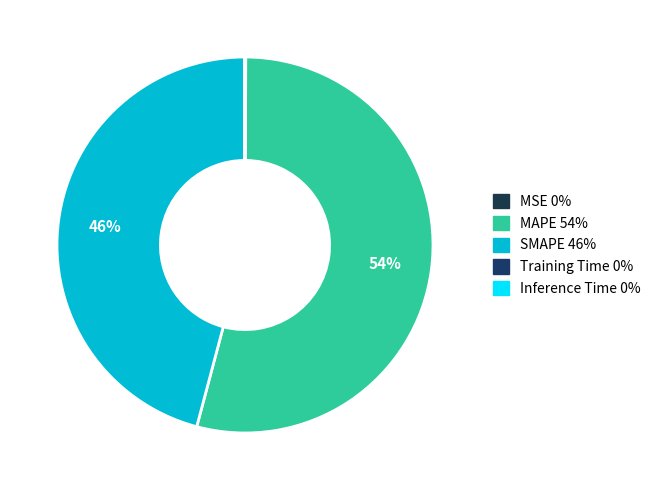

True or false: Inference Time accounts for 0% of the total.

True